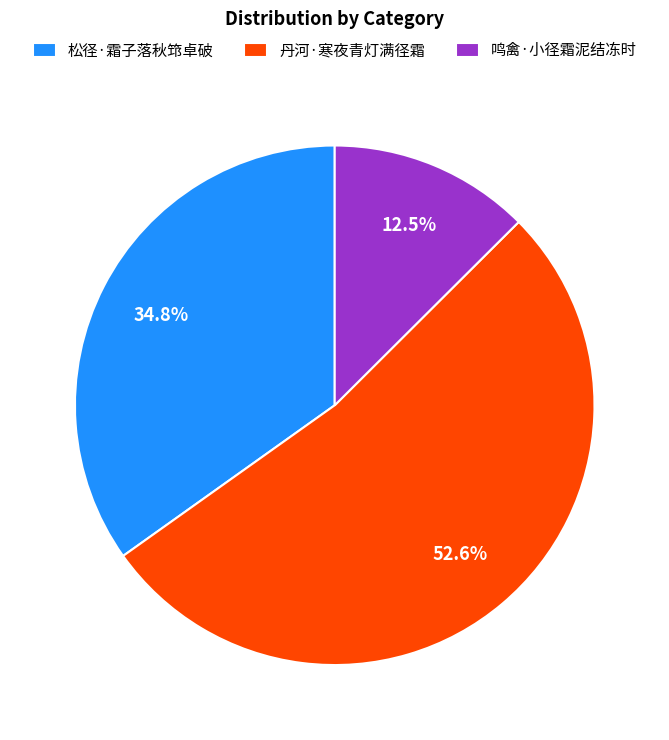

Combined, what portion of the pie is 松径·霜子落秋筇卓破 and 丹河·寒夜青灯满径霜?

87.5%